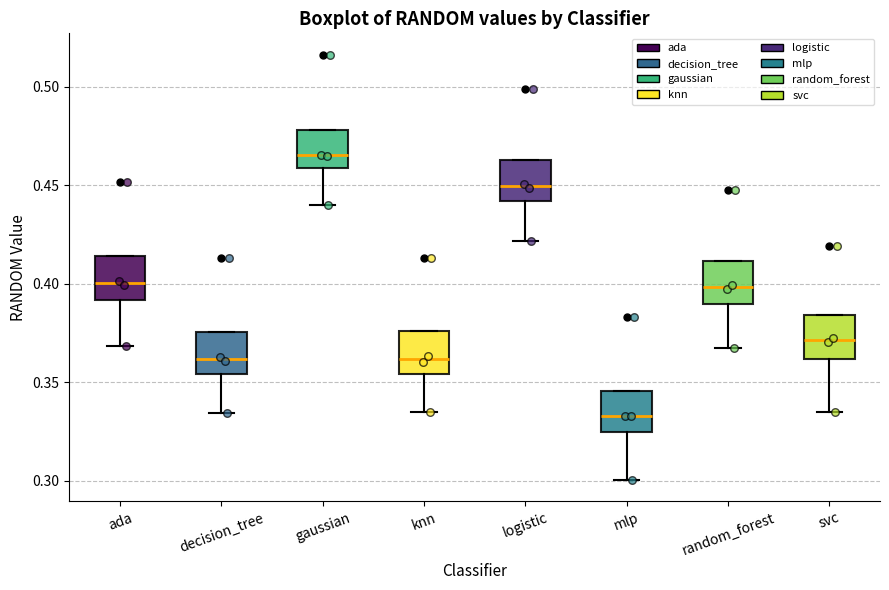

Which box's median line is the lowest?

mlp